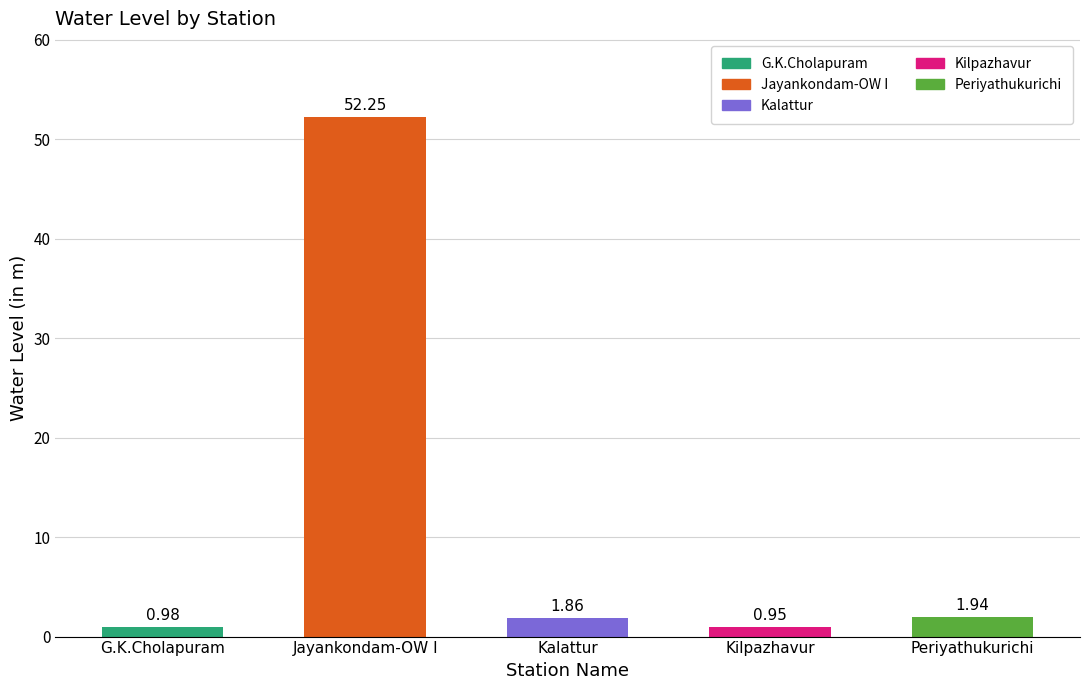

Which category has the lowest value across all series?

Kilpazhavur